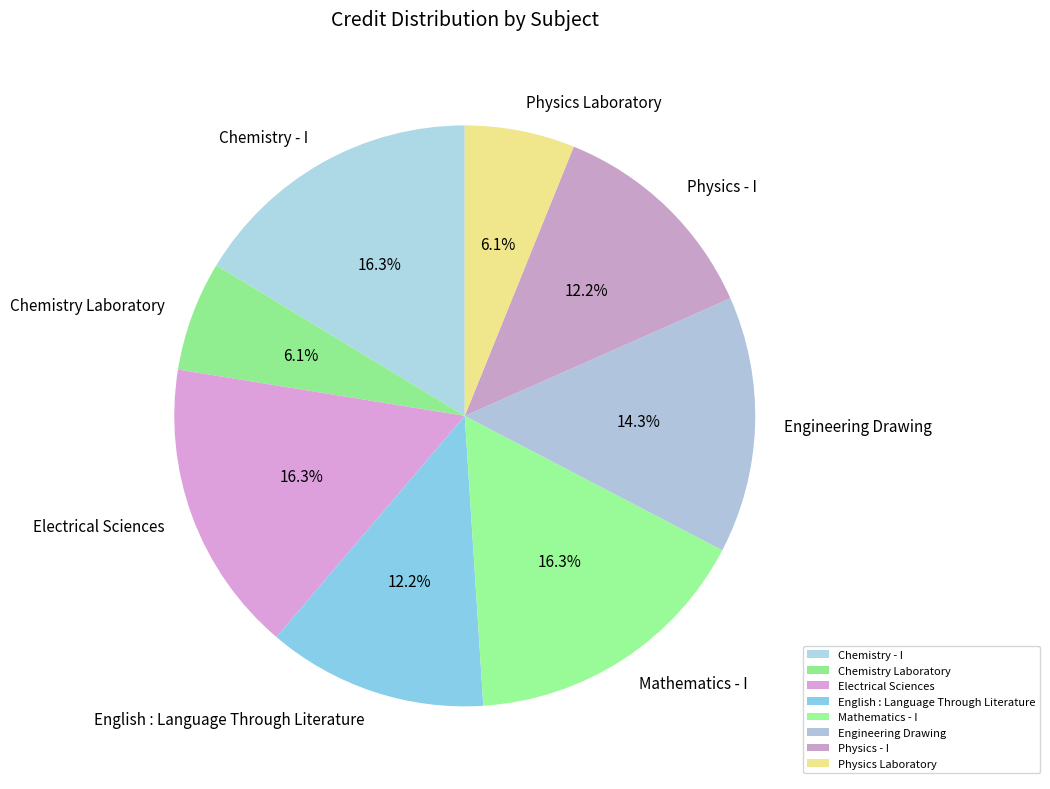

How many slices are in this pie chart?

8